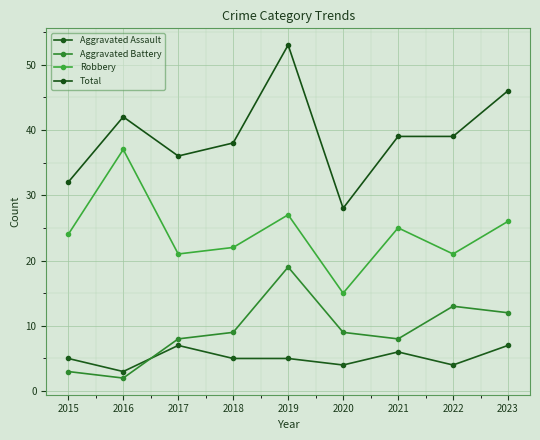

What is the lowest value of the Total series?

28